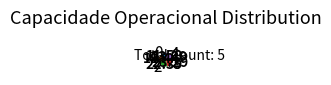

Combined, do 0 and 1 account for over 50%?

No